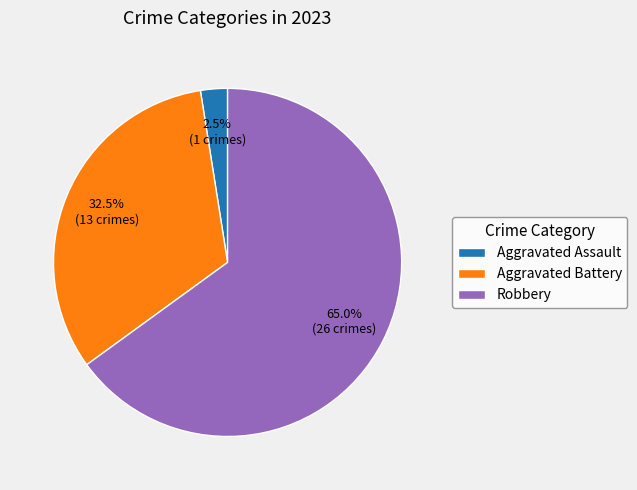

Approximately how many times larger is the value at Robbery compared to Aggravated Battery?

2.0